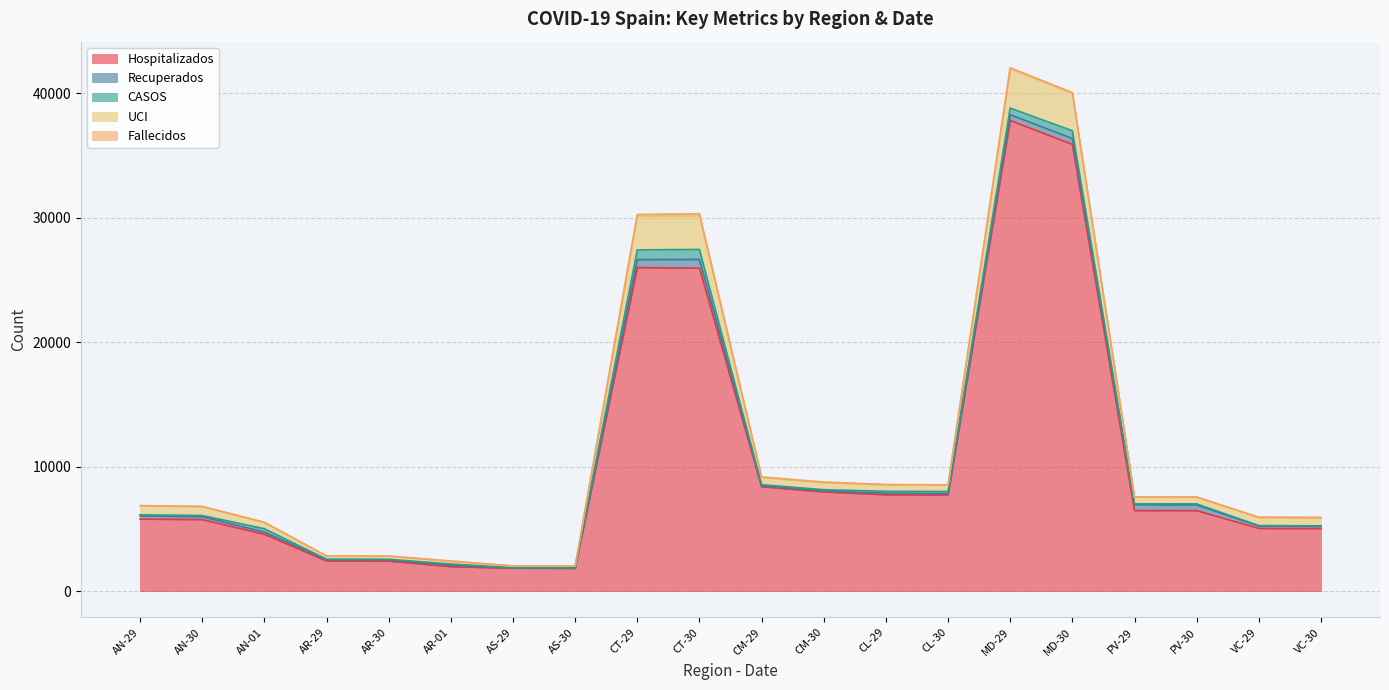

Is it true that CASOS equals 62 at AN-30?

False